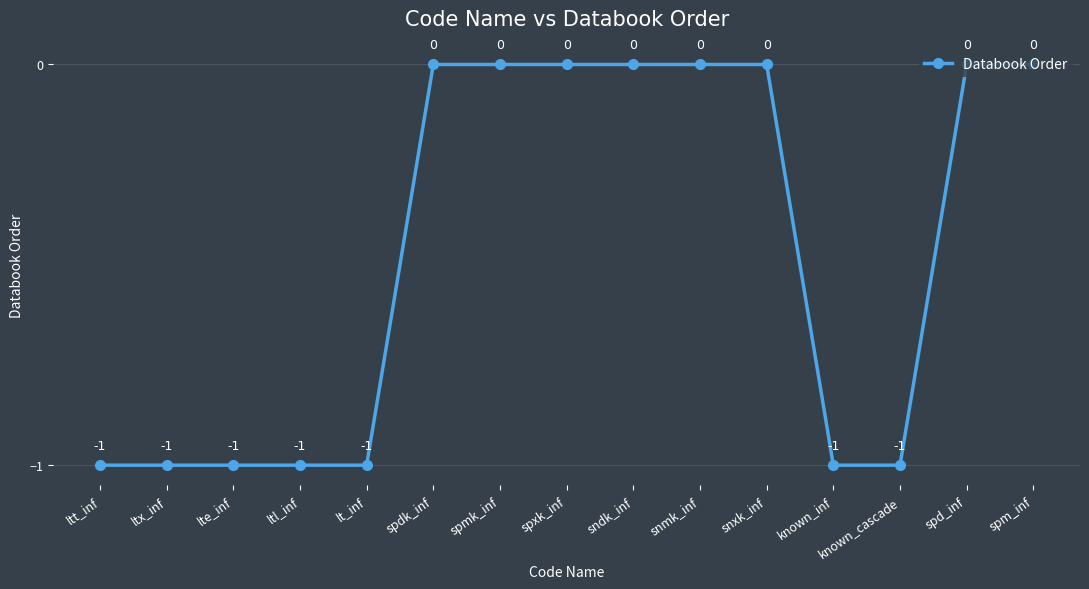

What position from the left is known_inf?

12